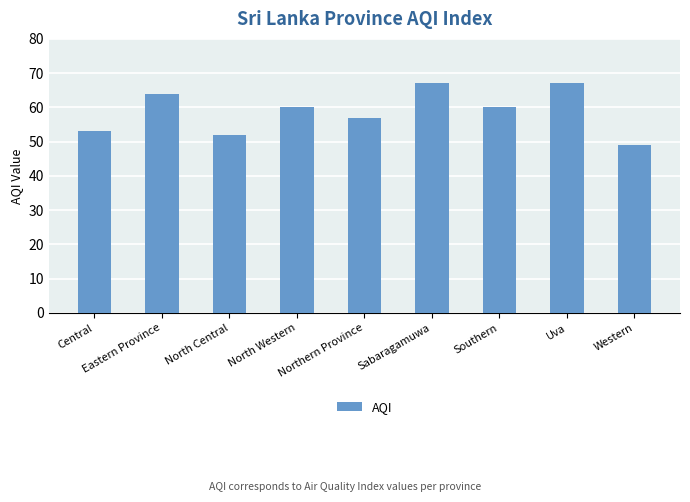

Between Uva and North Western, which is larger?

Uva